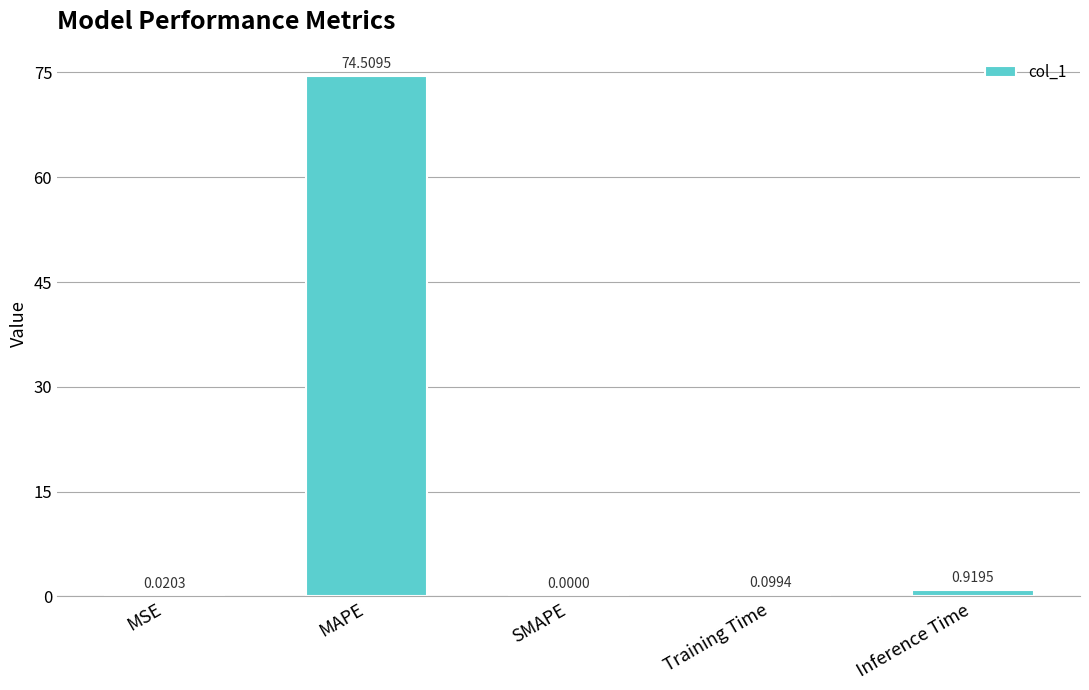

What is the sum of all values?

75.5